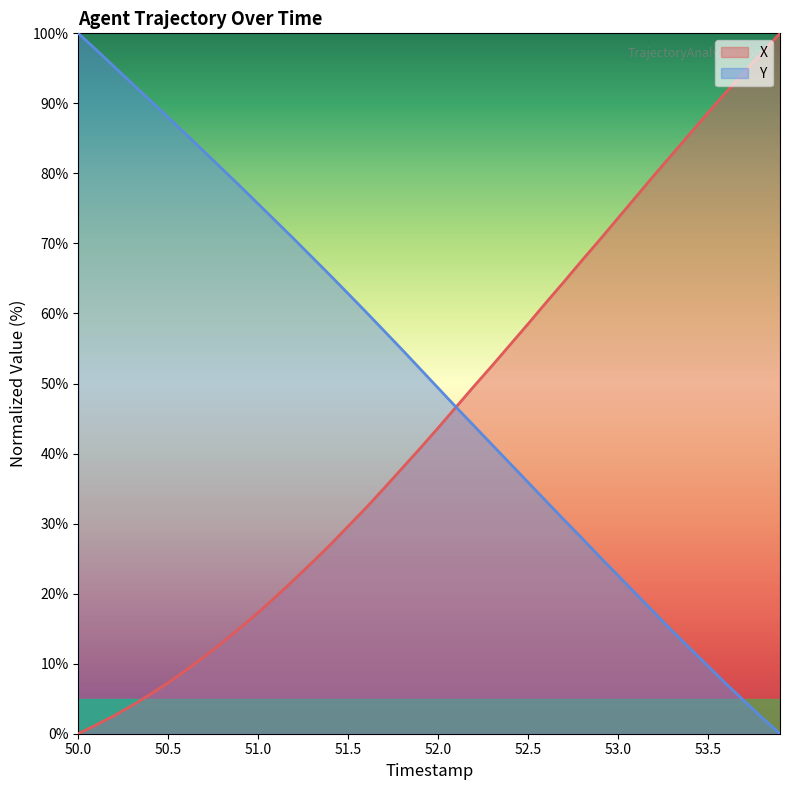

Rank the series at 51.0 from highest to lowest value.

Y, X